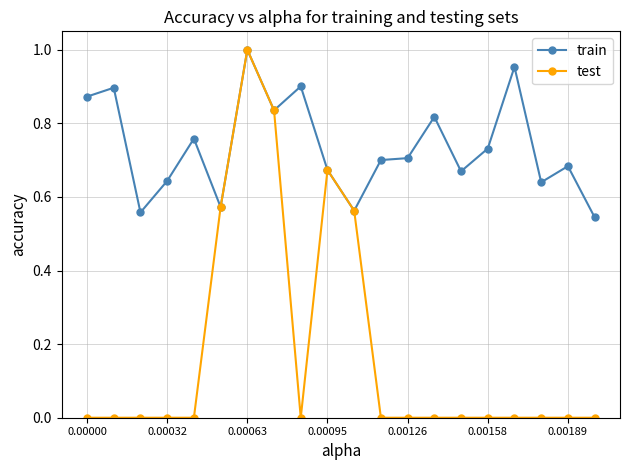

How many lines are shown in the chart?

2